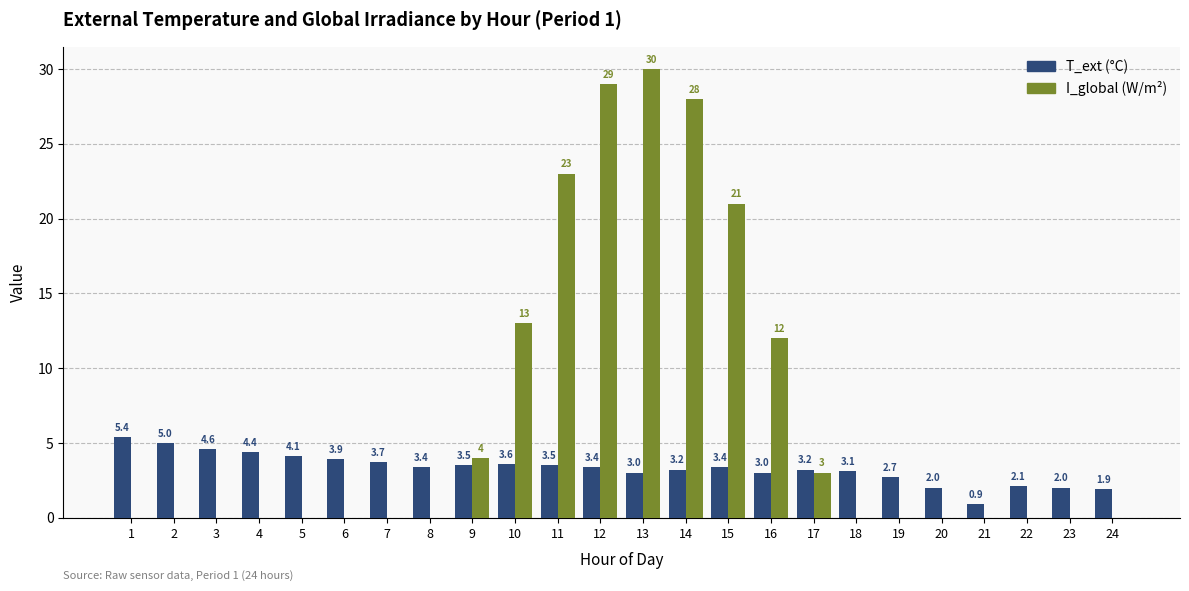

Which series changed the most between 11 and 22?

I_global (W/m²)